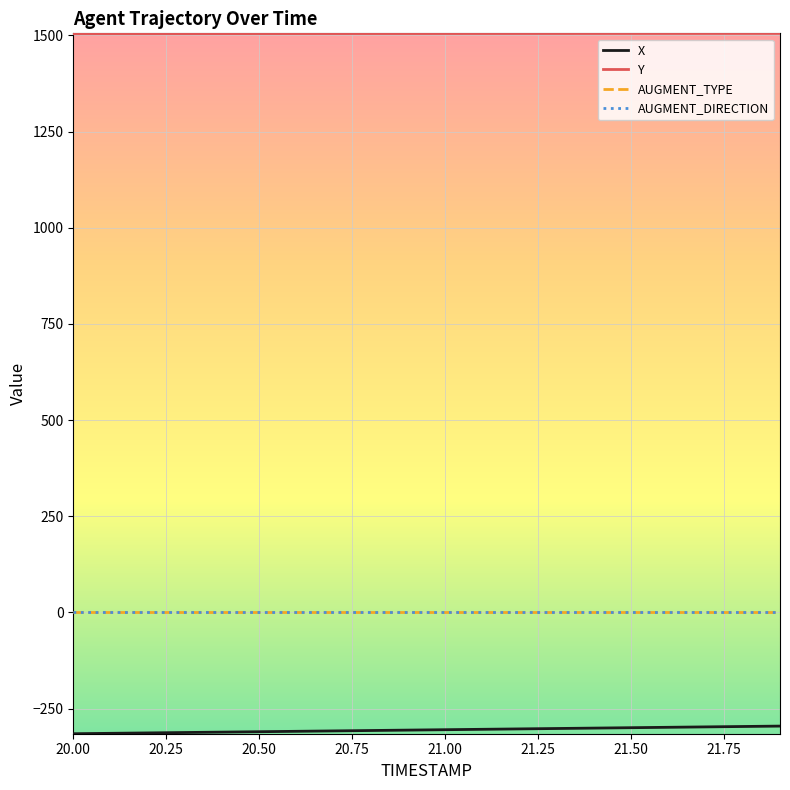

Which series has the largest total across all categories?

Y